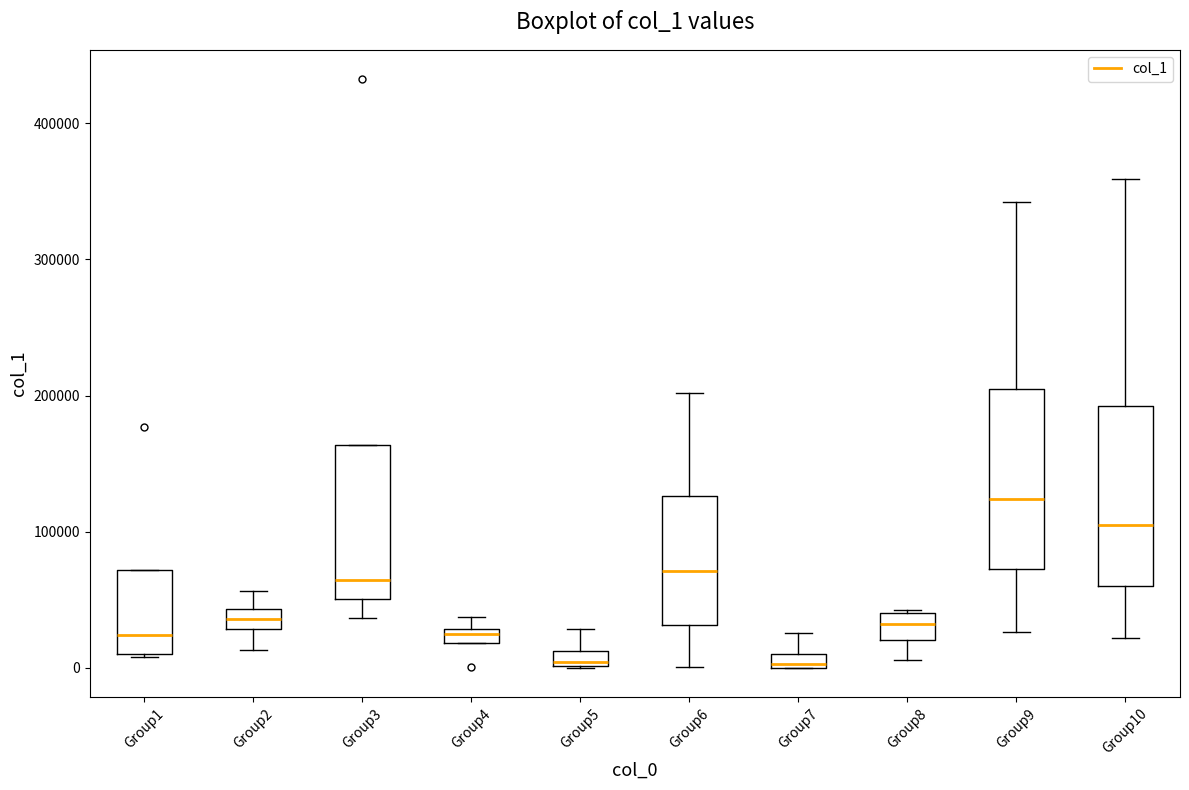

Which box's median line is the highest?

Group9